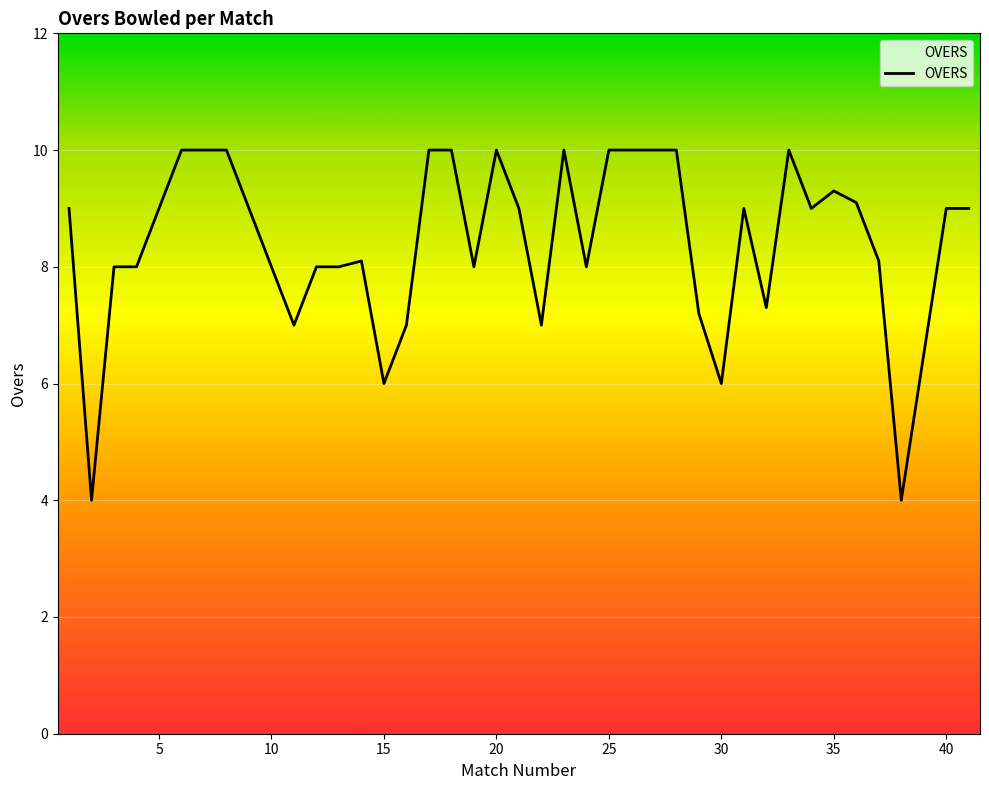

Reading right to left, extract all data points from this chart.

9.0	9.0	4.0	8.1	9.1	9.3	9.0	10.0	7.3	9.0	6.0	7.2	10.0	10.0	10.0	10.0	8.0	10.0	7.0	9.0	10.0	8.0	10.0	10.0	7.0	6.0	8.1	8.0	8.0	7.0	8.0	9.0	10.0	10.0	10.0	9.0	8.0	8.0	4.0	9.0